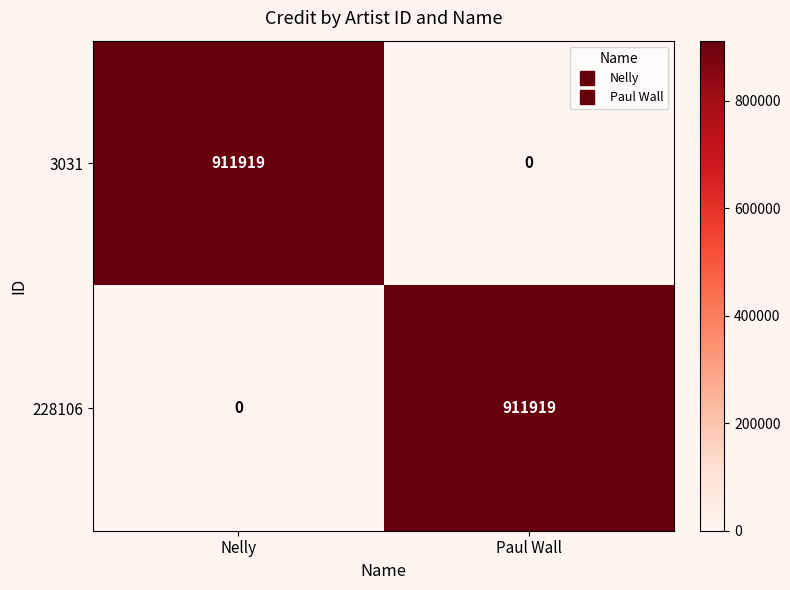

Count the number of categories in the chart.

2